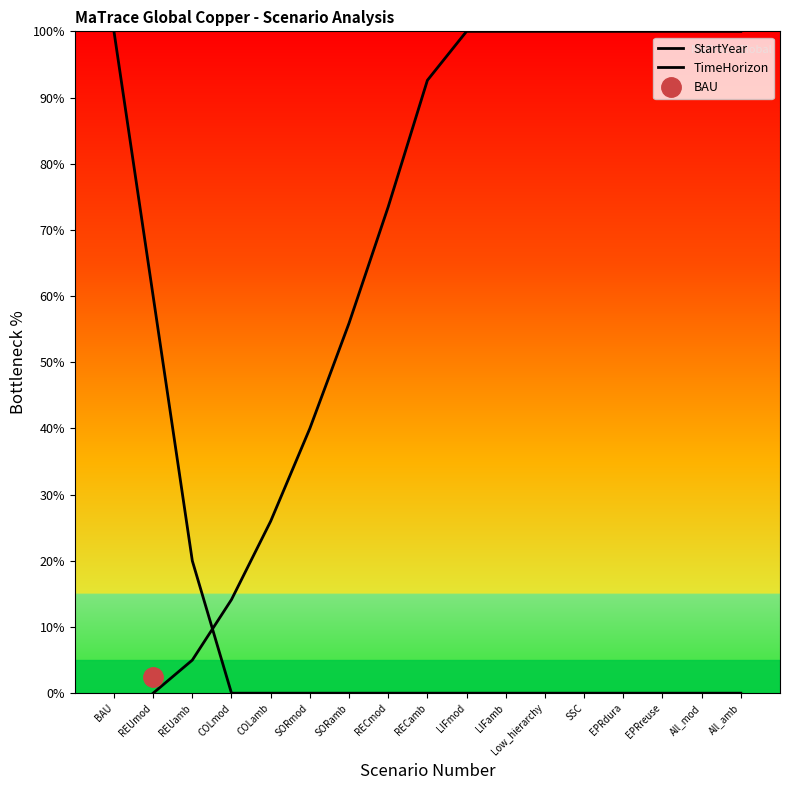

Between LIFmod and EPRdura, which series saw the biggest shift?

StartYear